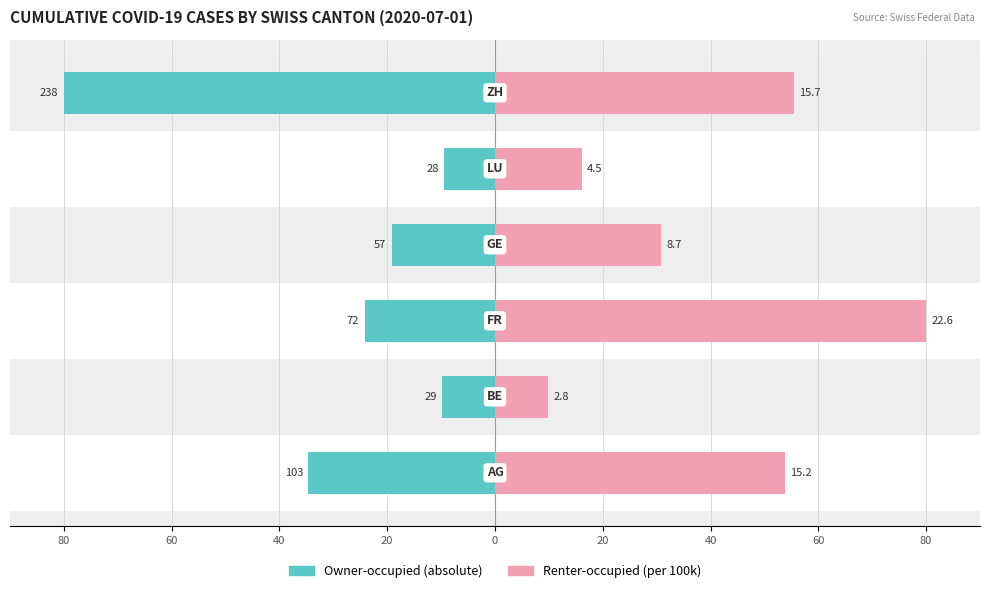

Rank the series by their maximum value, from highest to lowest.

Renter-occupied, Owner-occupied